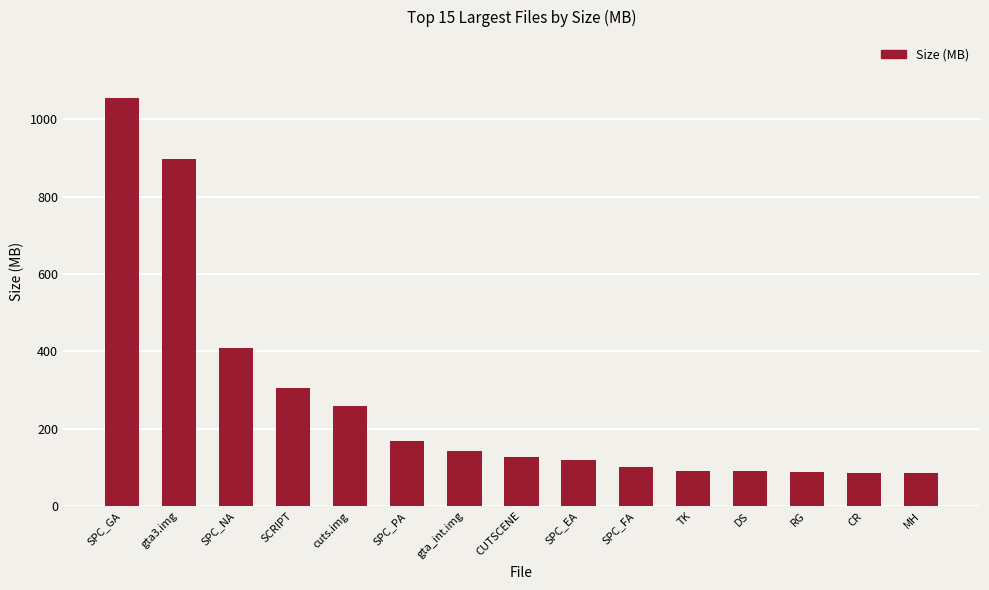

What is the ratio of the value at SPC_GA to the value at gta_int.img?

7.4